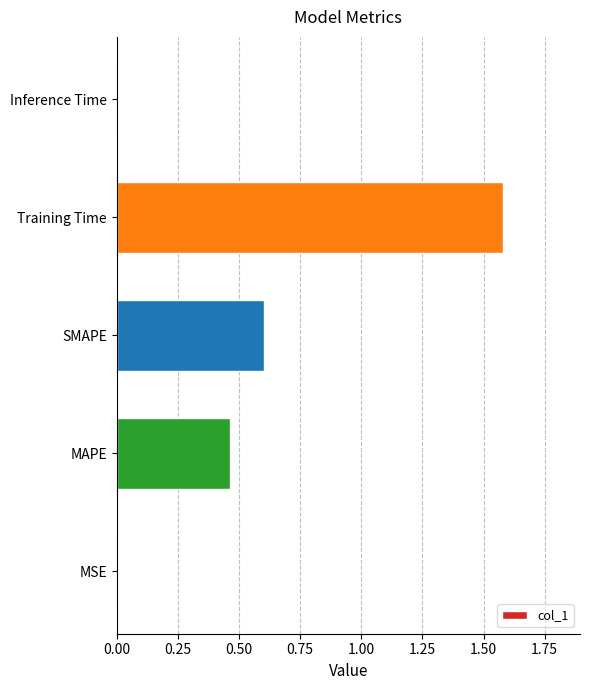

Count the number of data series in this chart.

1